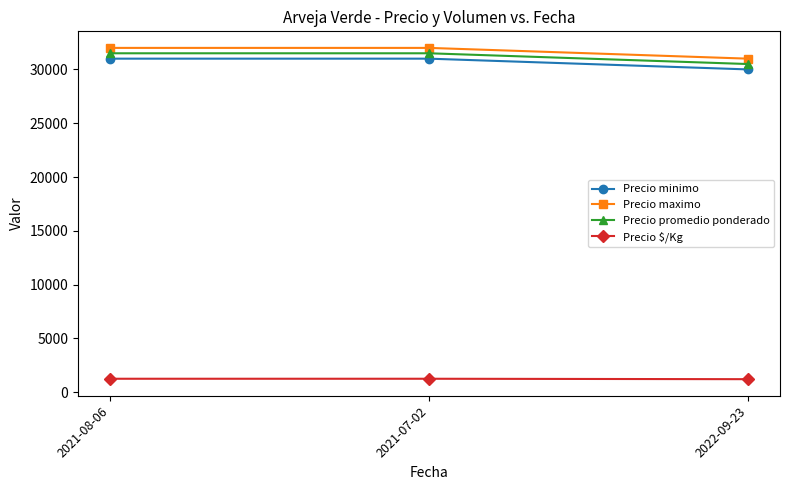

What is the spread (max minus min) of values at 2021-07-02?

30740